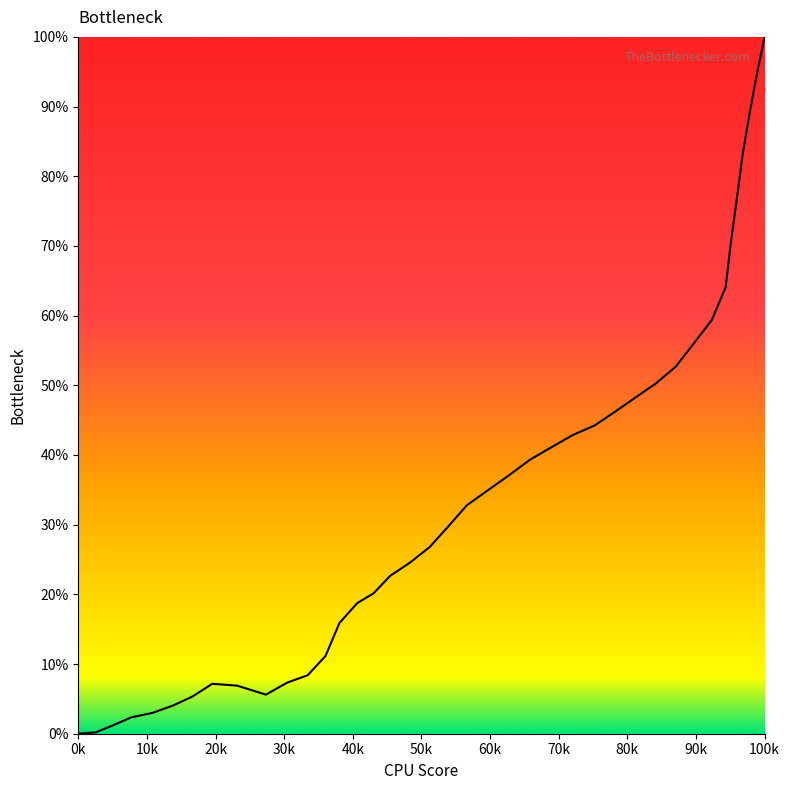

What is the maximum value shown in the chart?

100.0